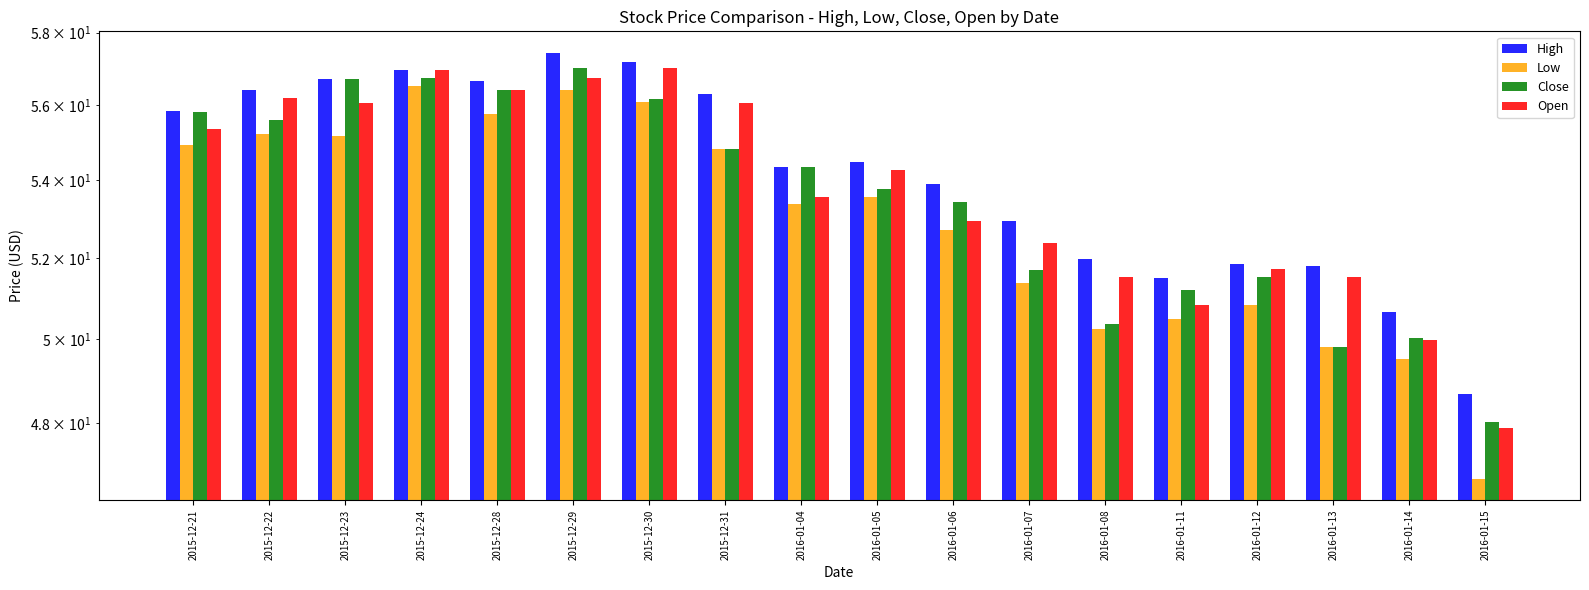

How many distinct data groups are displayed?

4